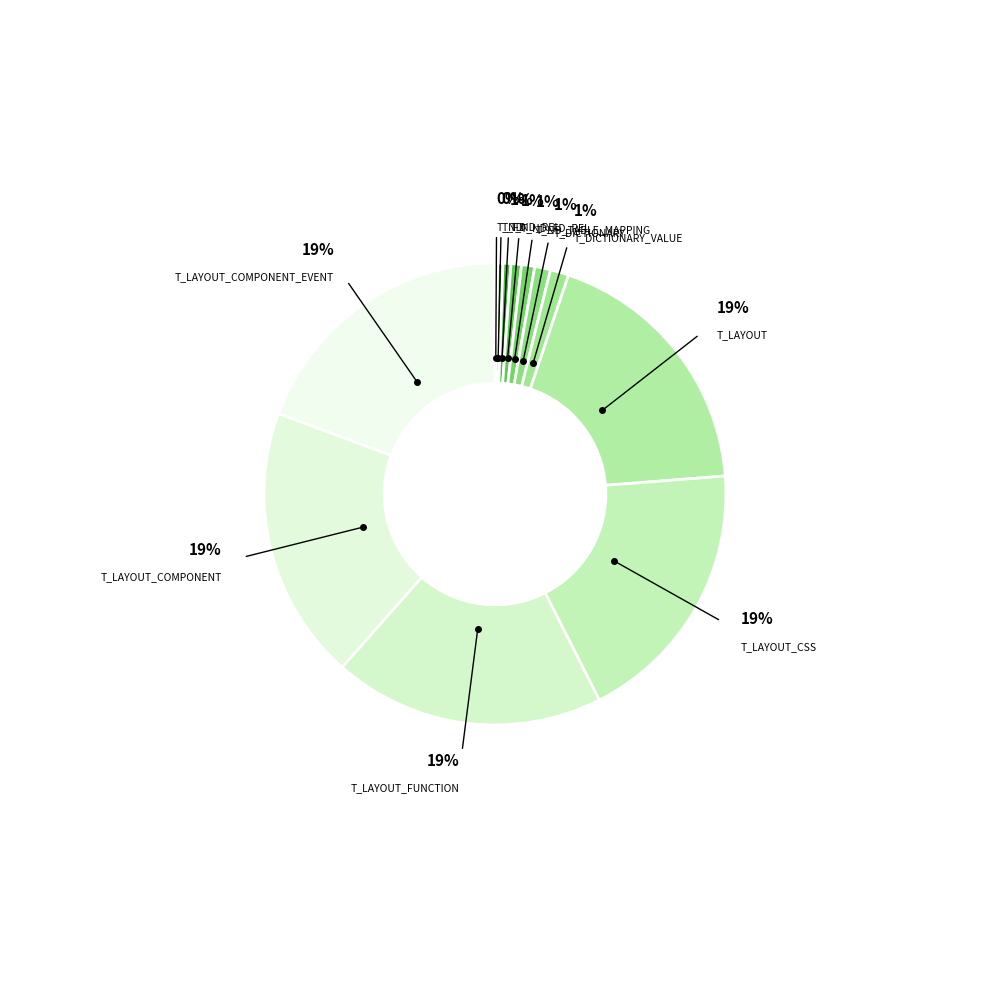

How many segments does this pie chart have?

12